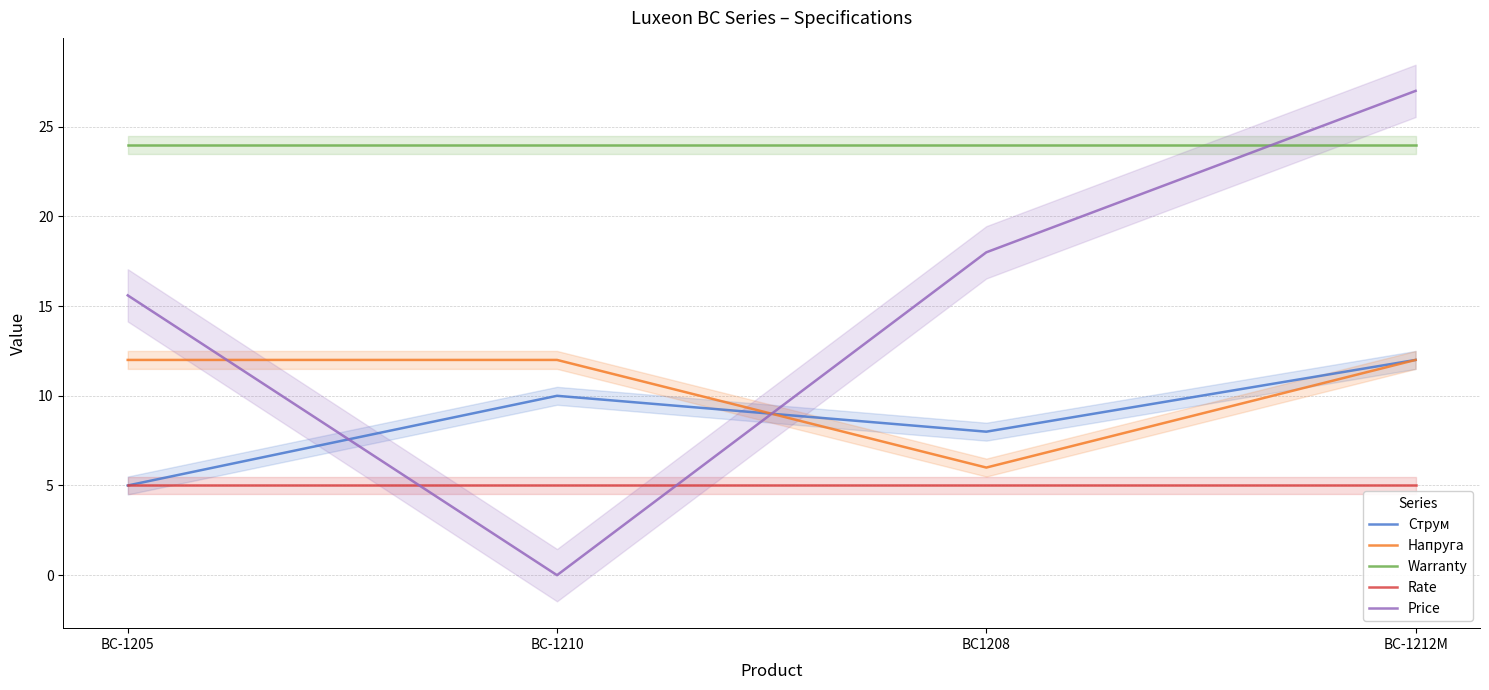

True or false: Warranty and Струм intersect in this chart.

False